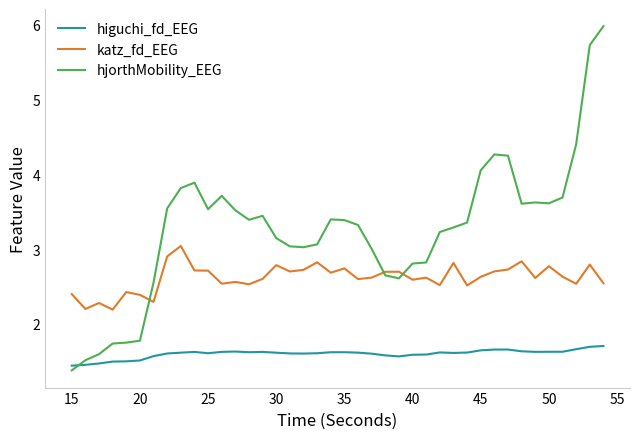

What is the smallest value displayed?

1.4